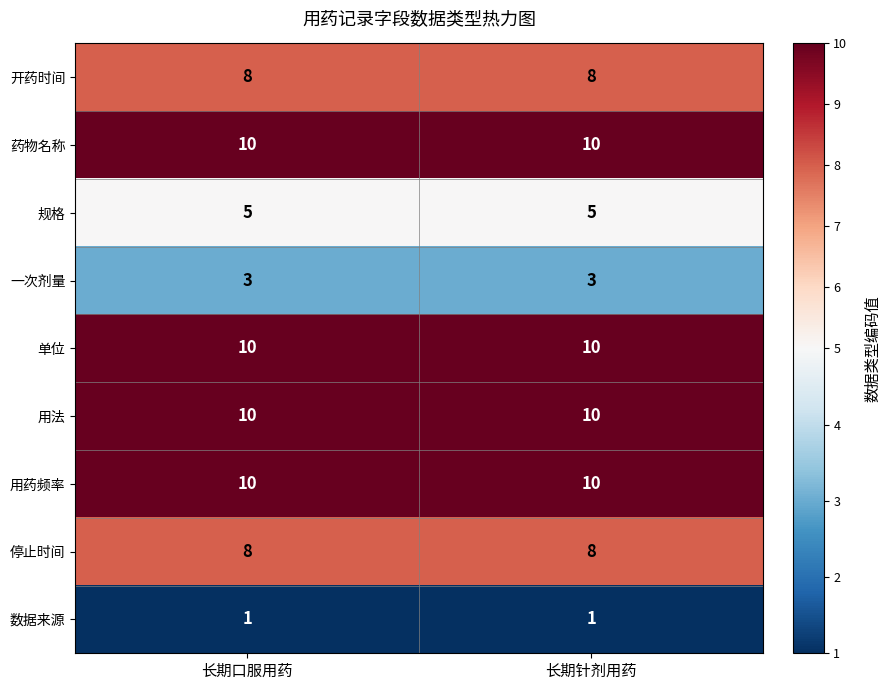

What is the difference between the highest and lowest values at 长期针剂用药?

9